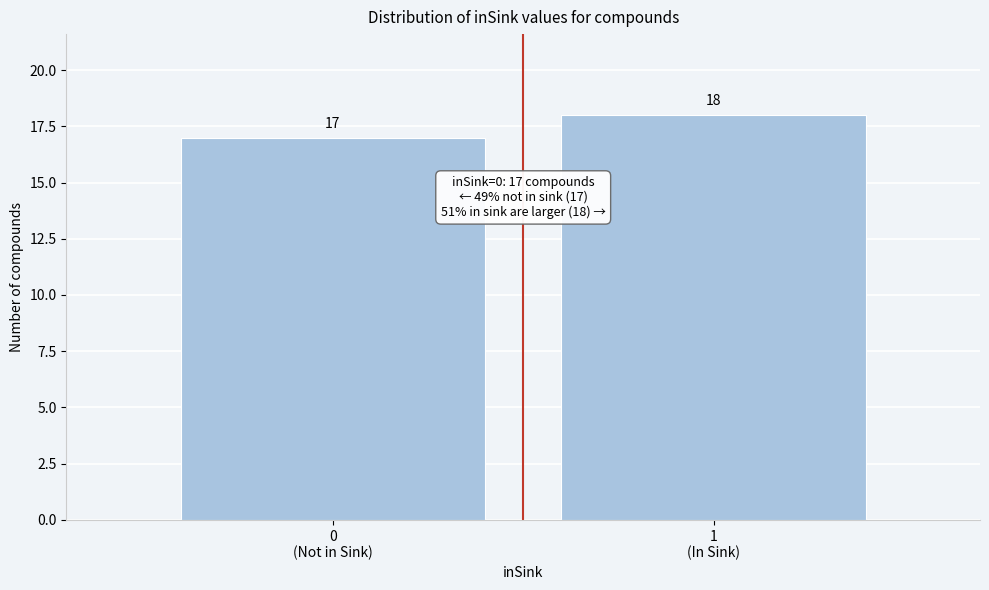

Reading left to right, transcribe all the data shown in this chart.

17	18